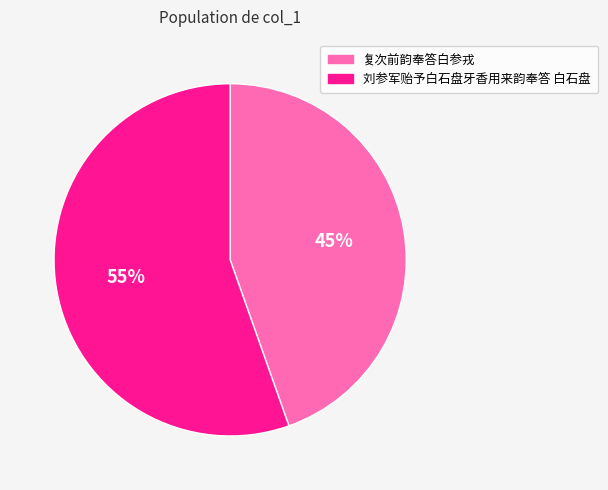

To the nearest percent, what portion does 刘参军贻予白石盘牙香用来韵奉答 白石盘 represent?

55%